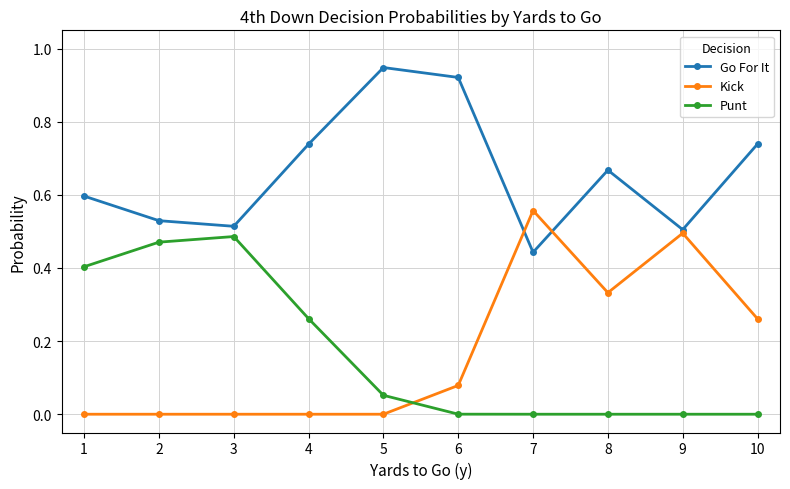

True or false: Kick has more than 0 interior local peaks.

True